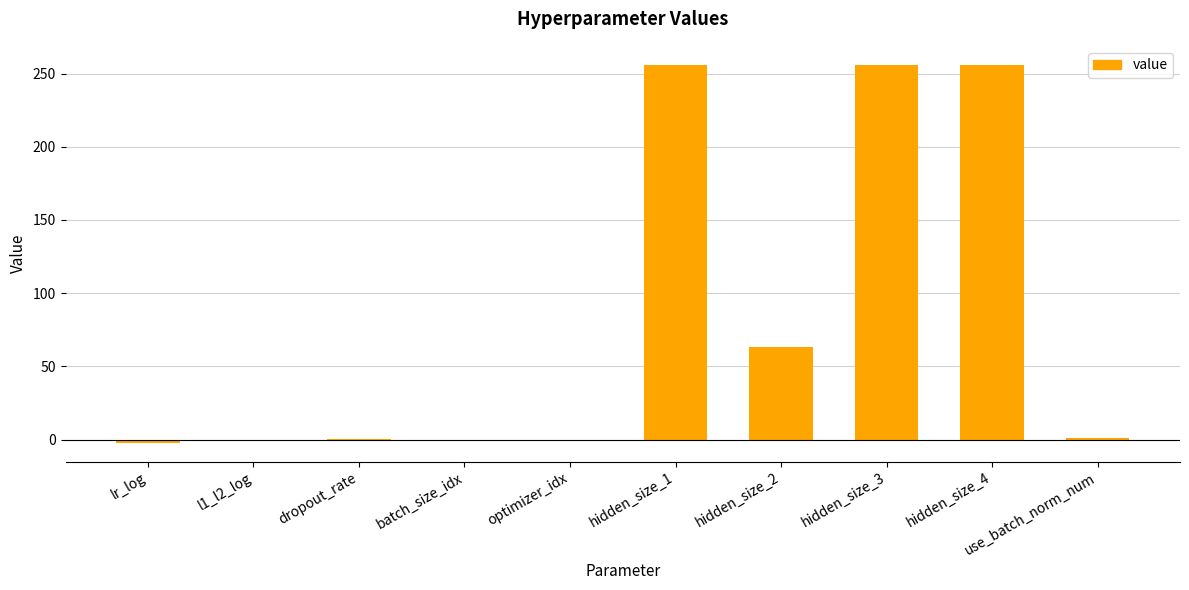

What is the maximum value shown in the chart?

256.0